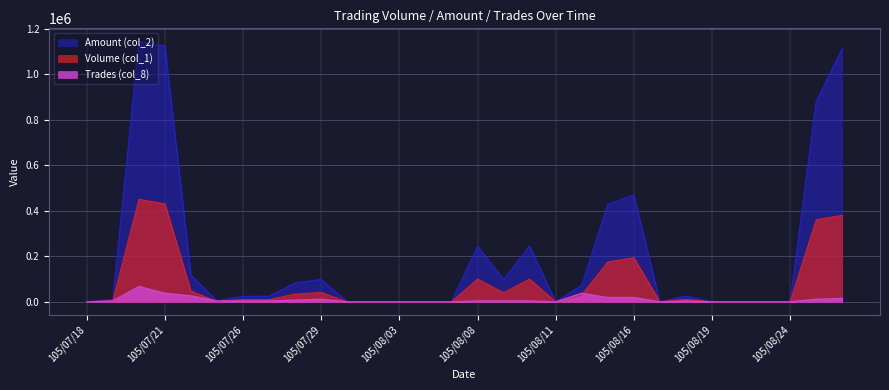

The value of Volume (col_1) at 105/08/24 is 0. True or false?

True